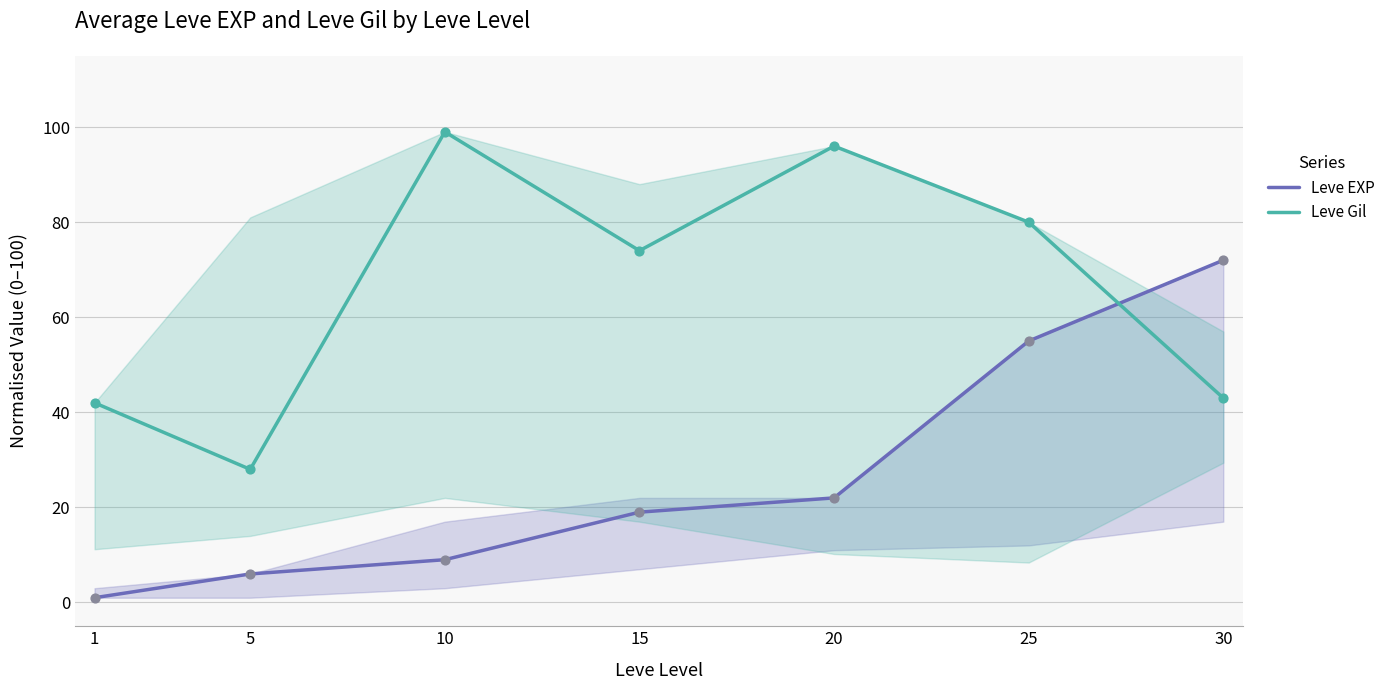

At how many categories does at least one series exceed 87?

2